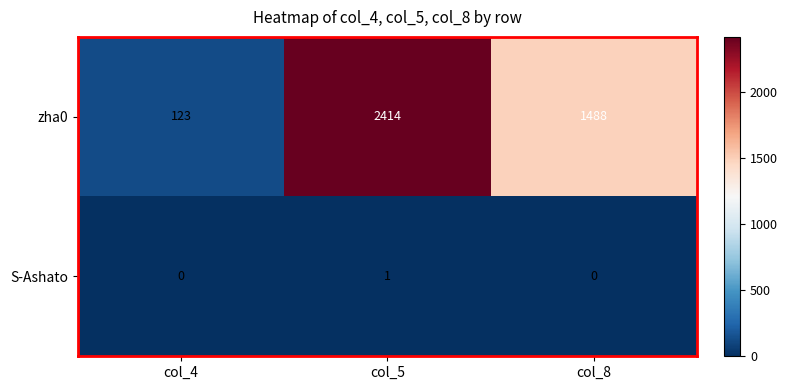

The S-Ashato series shows 1 at col_8. True or false?

False